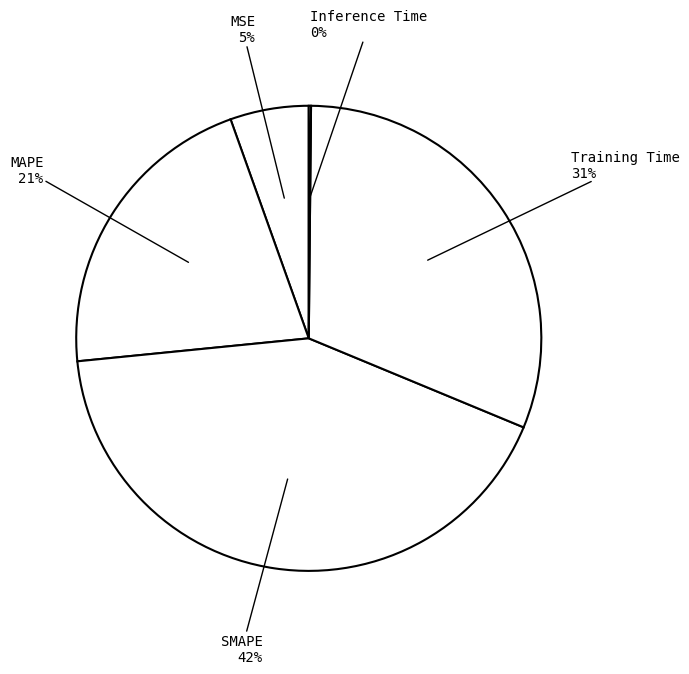

Is there any slice that represents more than half of the pie?

No